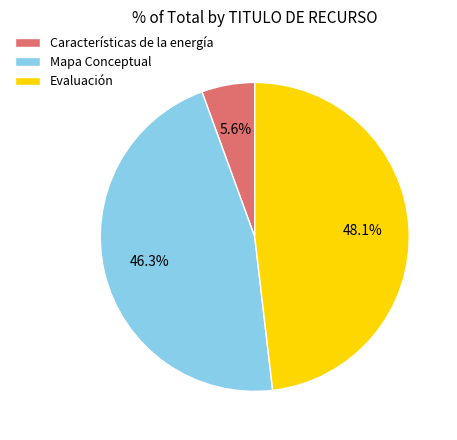

How many segments does this pie chart have?

3